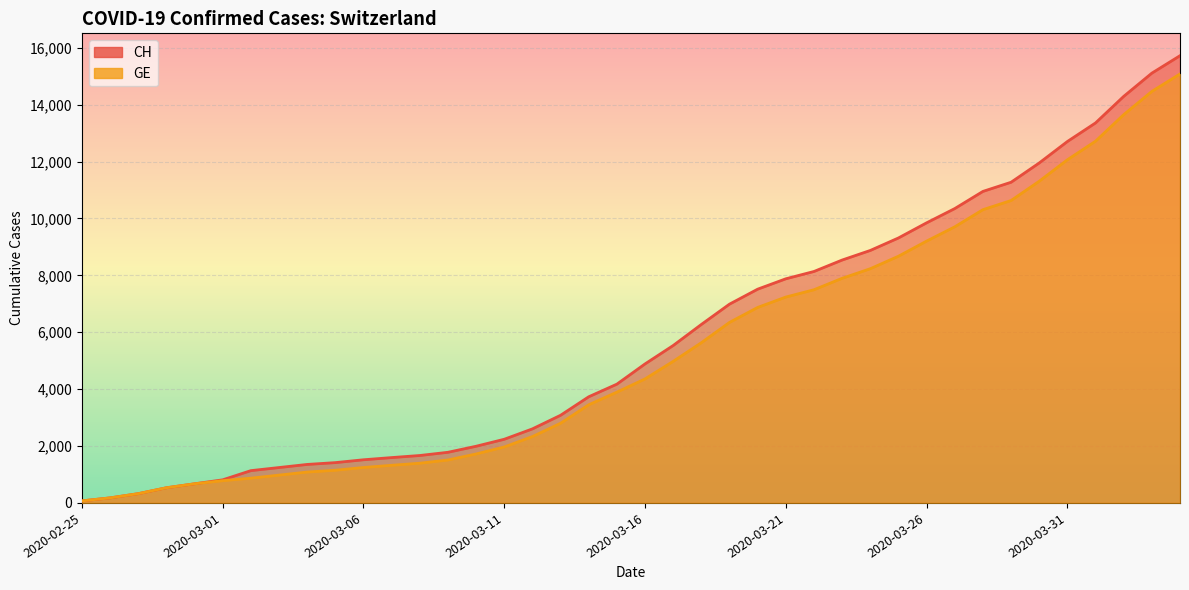

Which series has the largest total across all categories?

CH